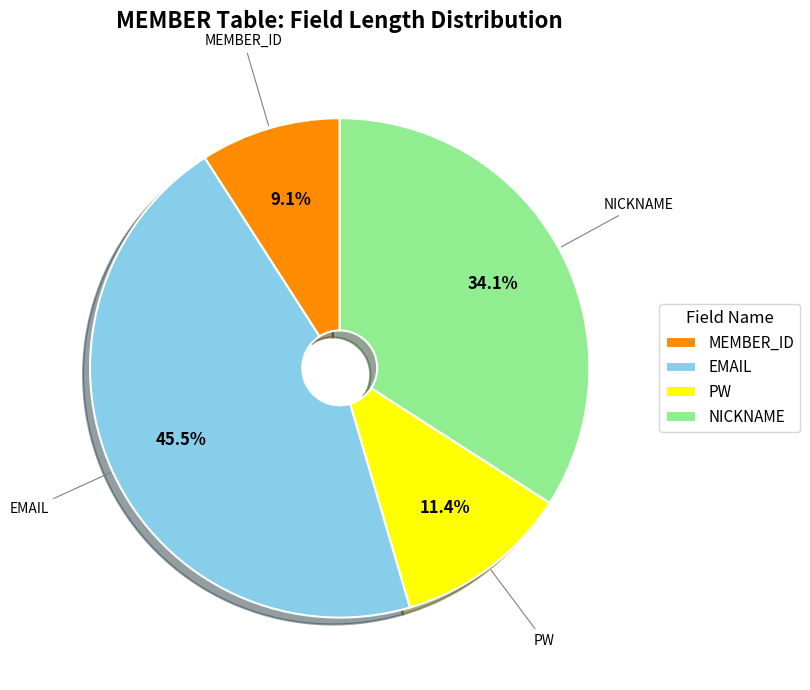

What is the total percentage of PW and NICKNAME?

45.5%